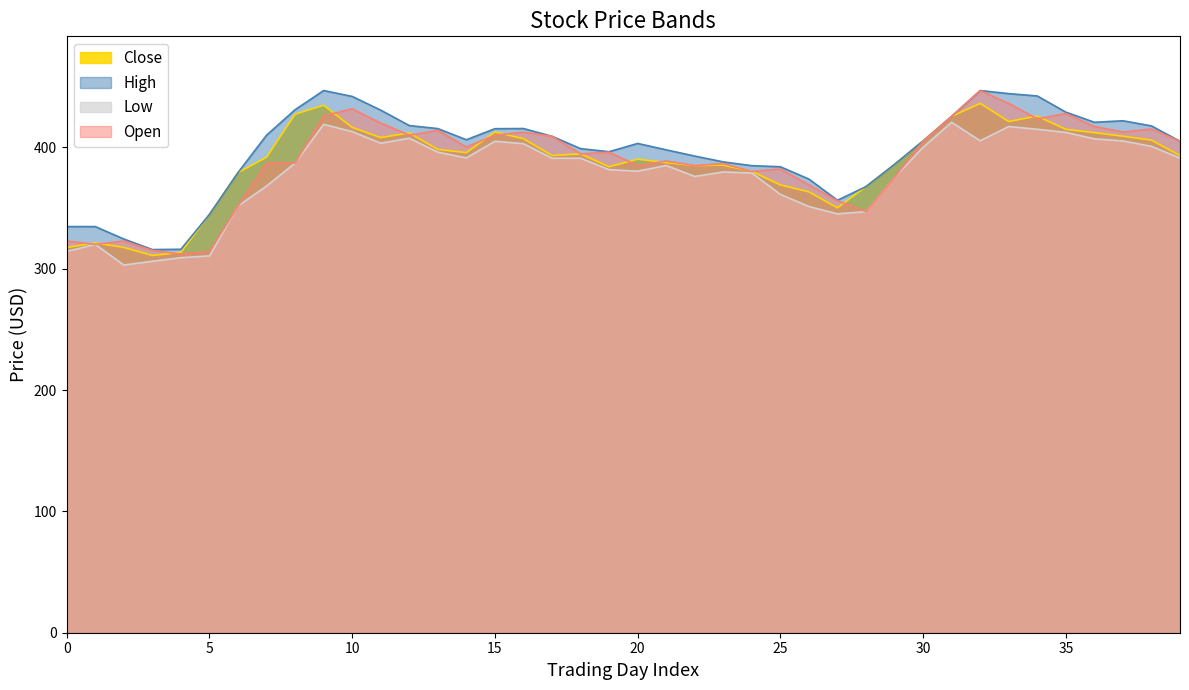

The Low series shows 699.1 at 10. True or false?

False